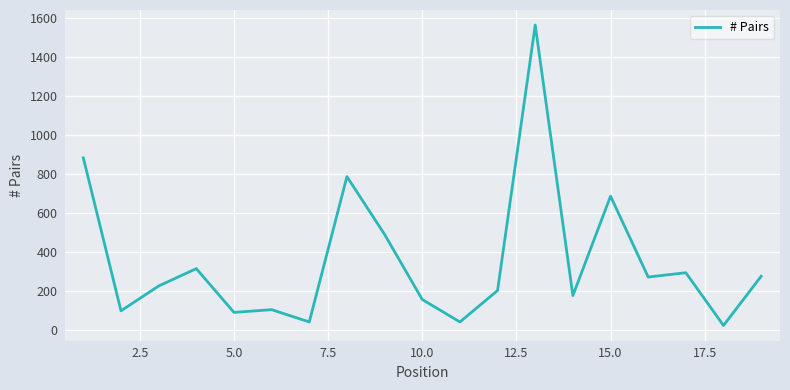

What is the greatest value displayed?

1562